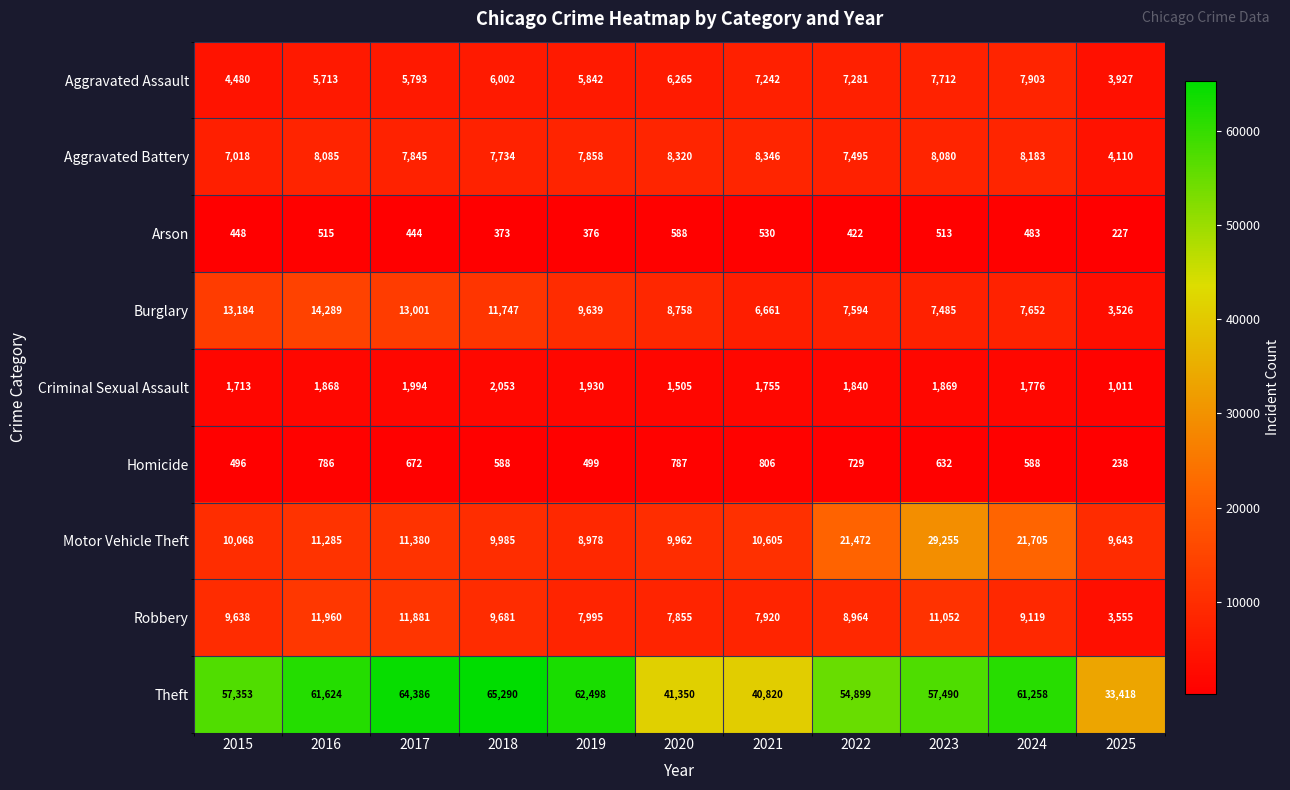

The value of Motor Vehicle Theft at 2020 is 9962. True or false?

True